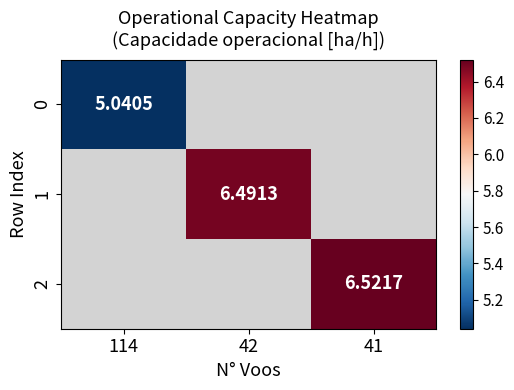

List the labels in order of 1 value, smallest first.

114, 42, 41